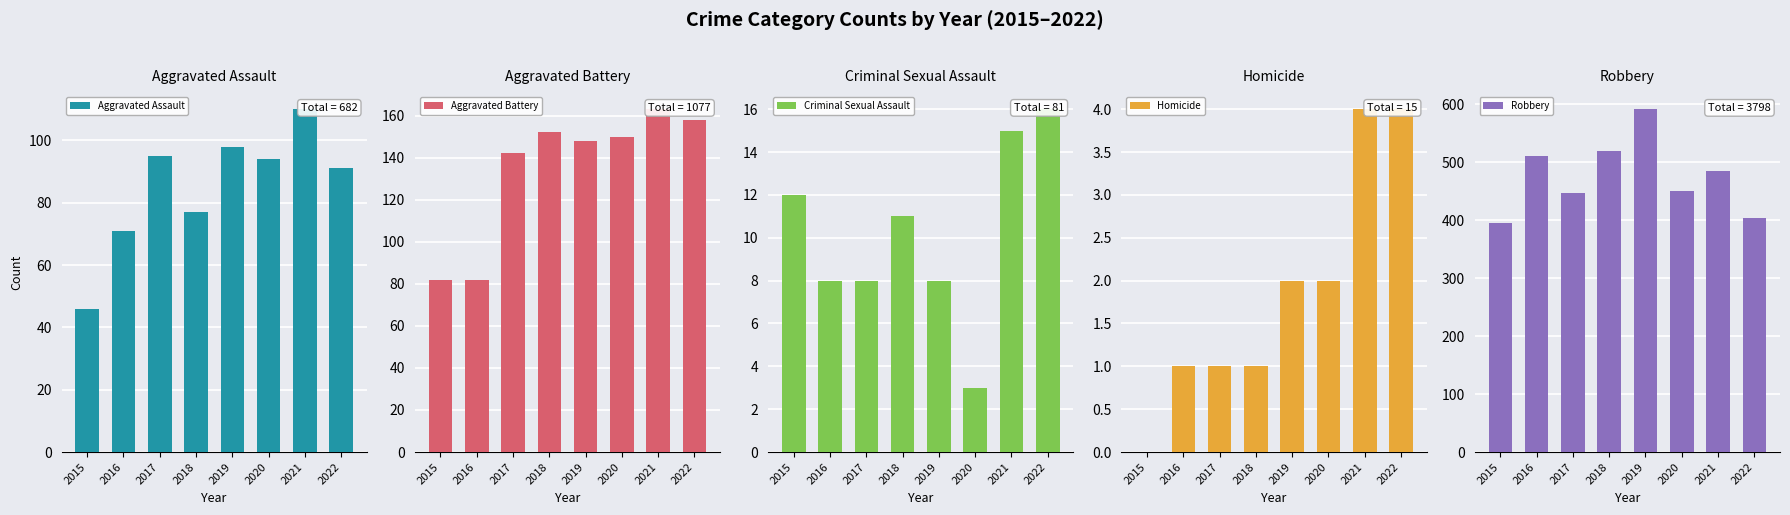

How many values in the Criminal Sexual Assault series are below 11?

4